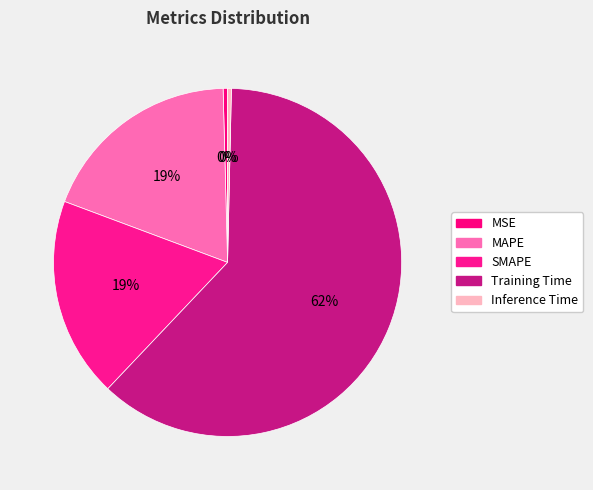

What percentage is NOT represented by MAPE?

81.1%